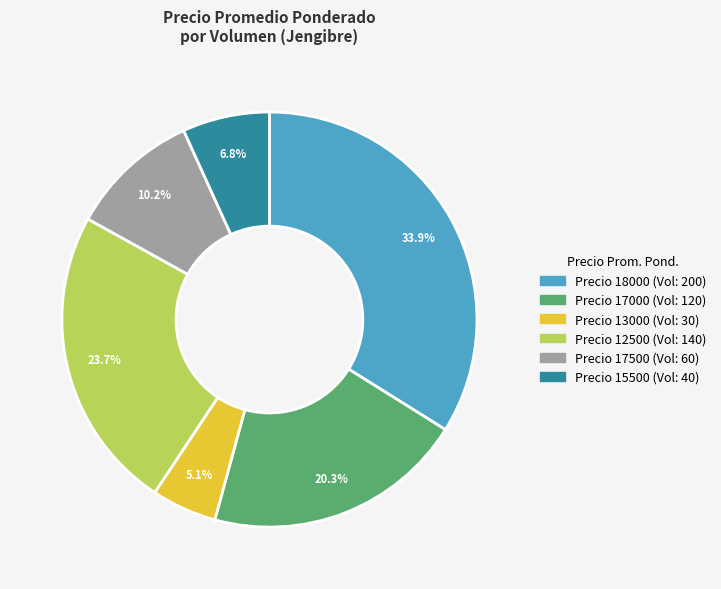

Does any single category account for the majority?

No